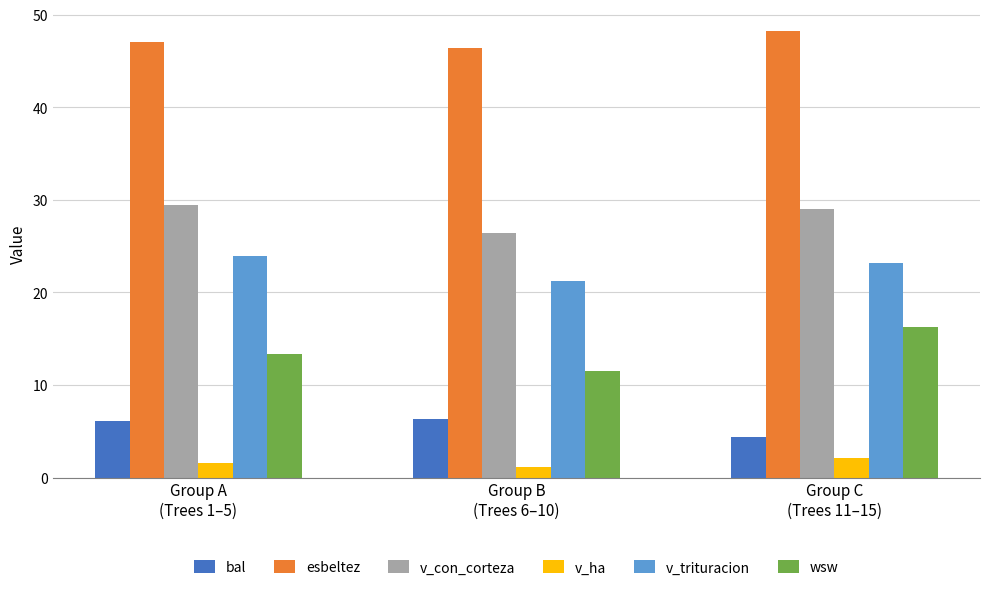

Where does the v_trituracion series first go above 23?

Group A
(Trees 1–5)